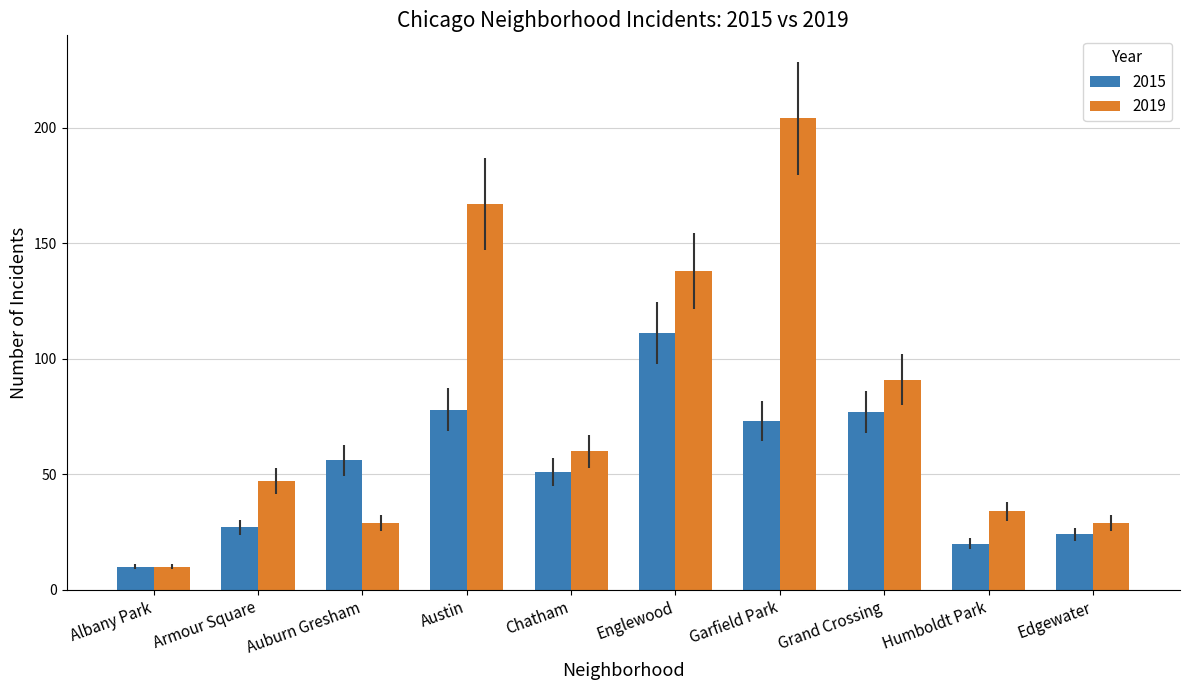

Count the number of categories in the chart.

10